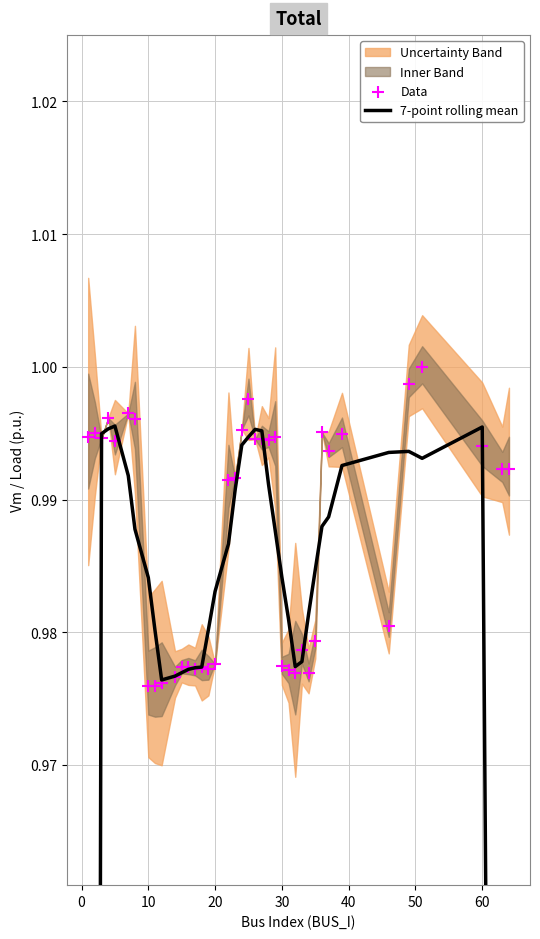

Which series reaches the minimum Y coordinate?

7-point rolling mean